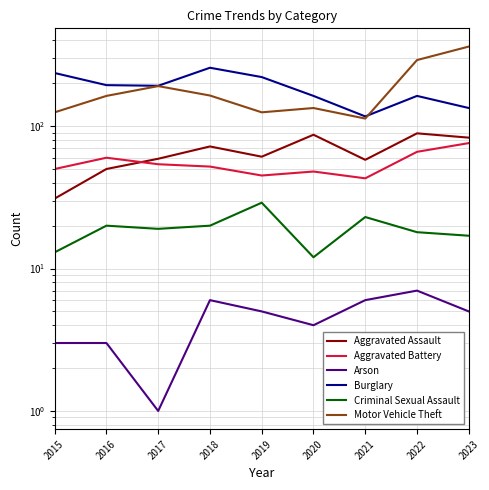

How many values in the Aggravated Assault series exceed 61?

4